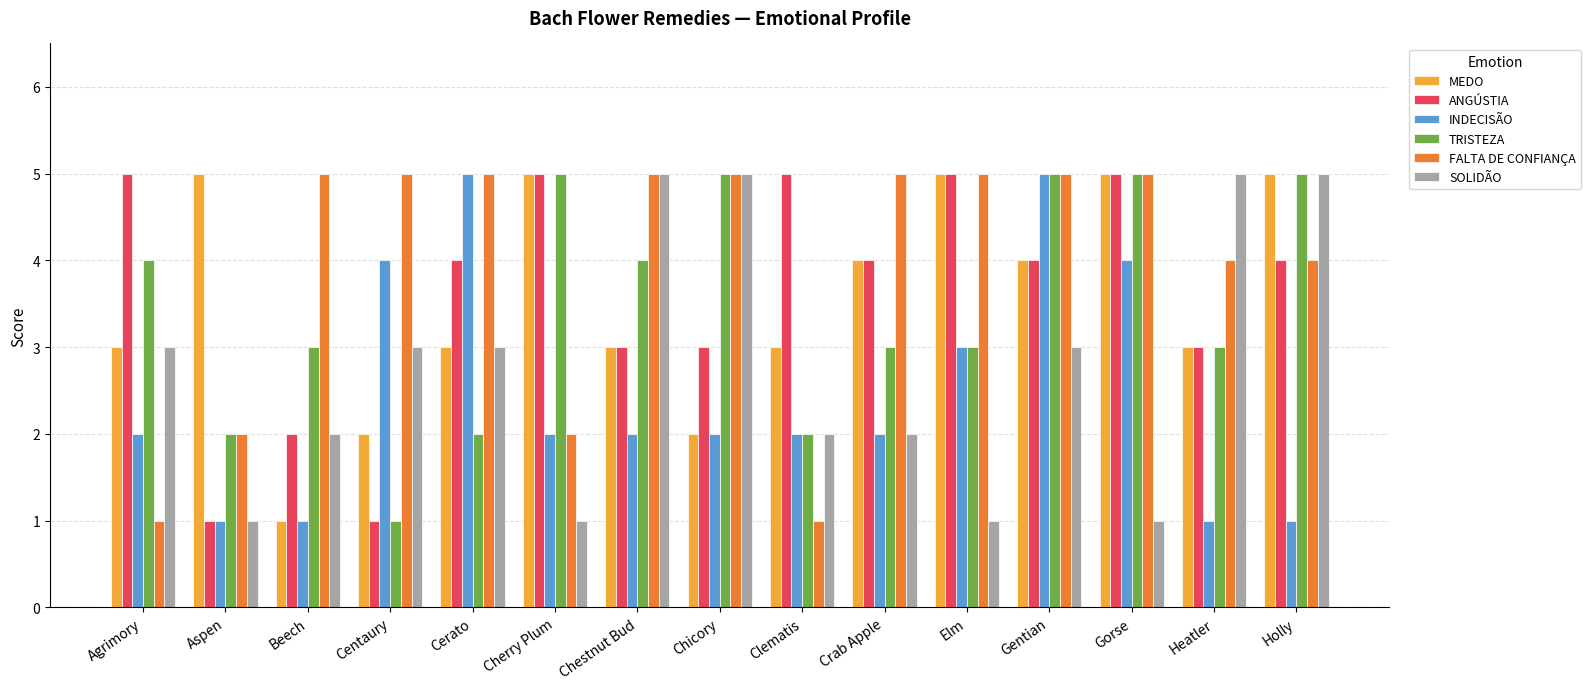

How many data points in FALTA DE CONFIANÇA are less than 5?

6